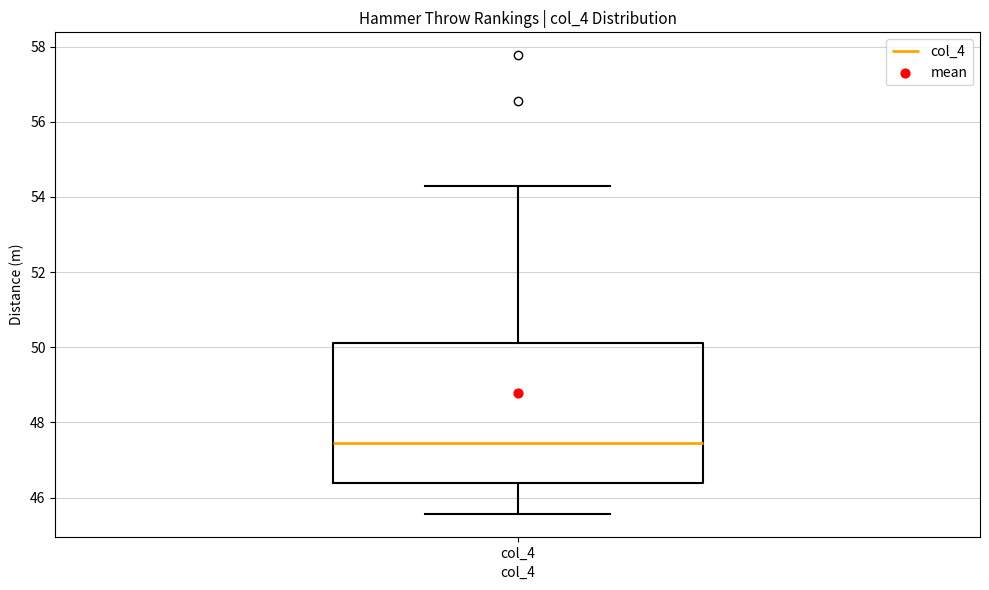

Transcribe this box plot: give where the median line is, the range the box spans, and where the two whiskers end, as read against the y-axis. The values are not printed on the chart, so give them approximately, as read against the axis.

median 47.4, box 46.4 to 50.2, whiskers 45.6 to 54.4